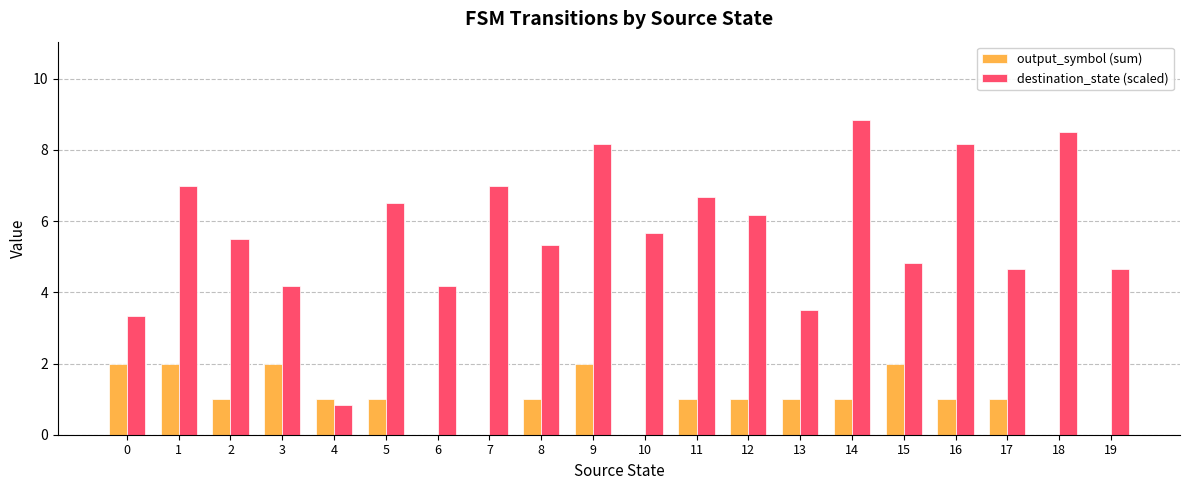

Between 1 and 17, which series saw the biggest shift?

destination_state (scaled)